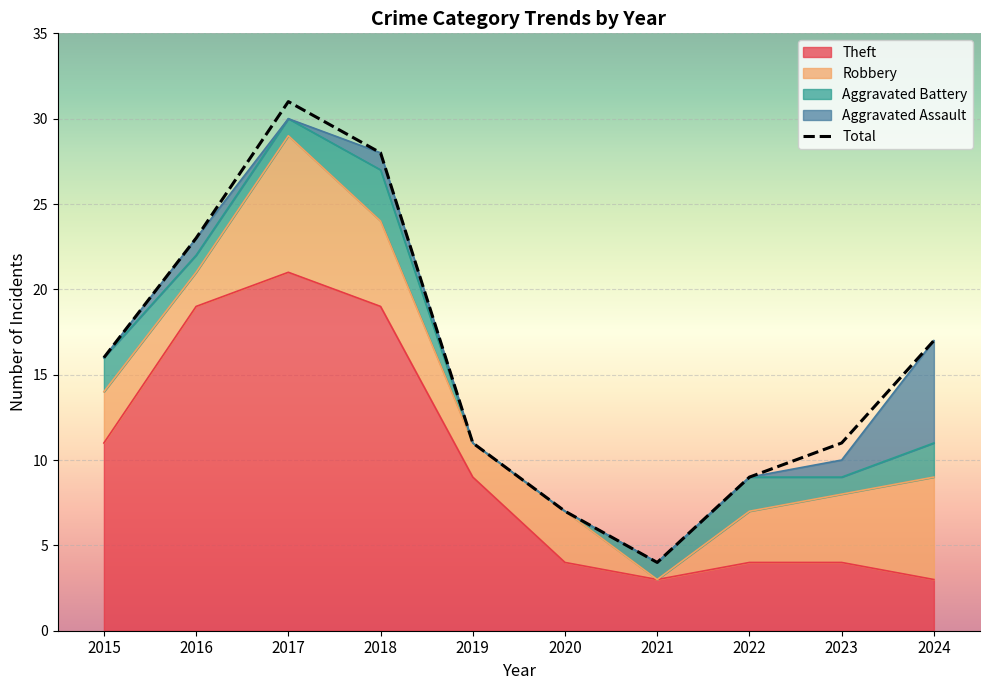

Which series has the widest spread of values?

Total